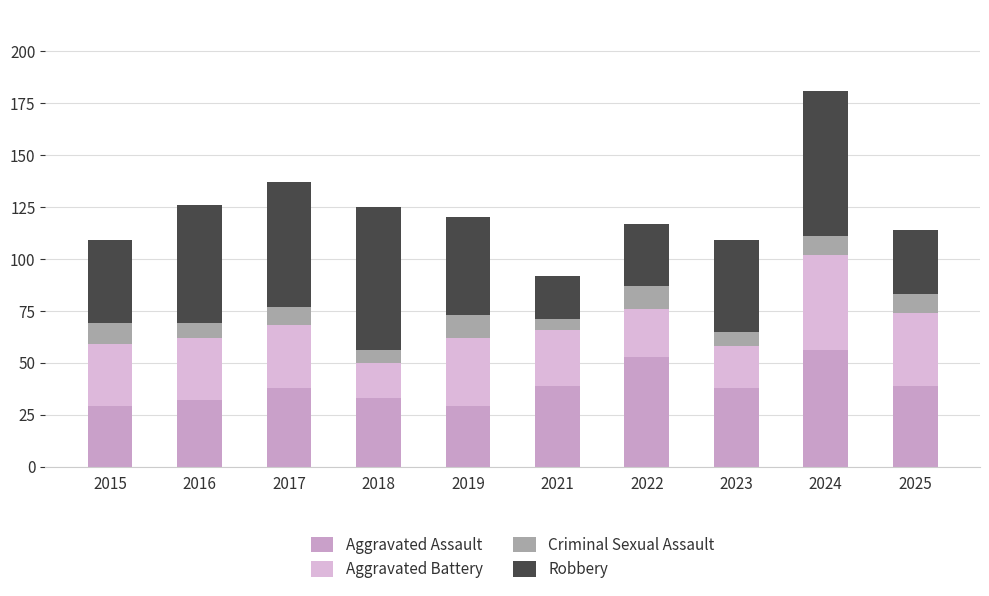

True or false: Robbery has a value of 64 at 2019.

False